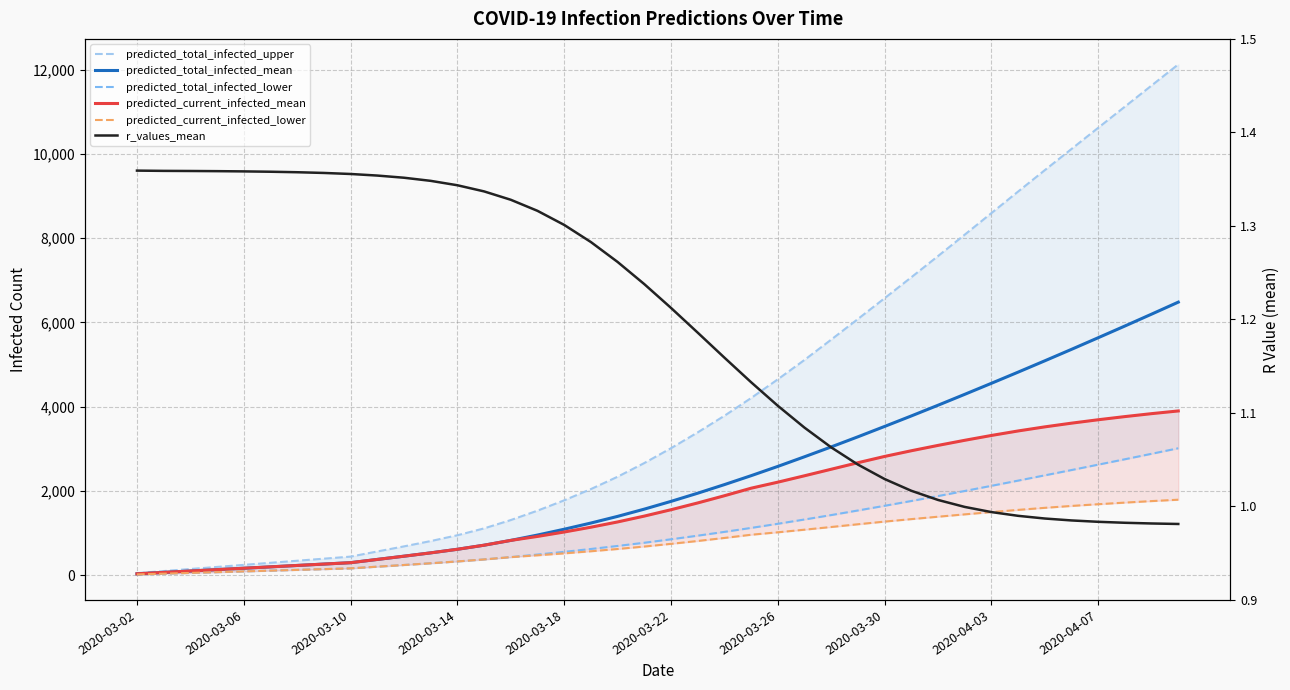

What is the minimum value for predicted_current_infected_lower?

18.0